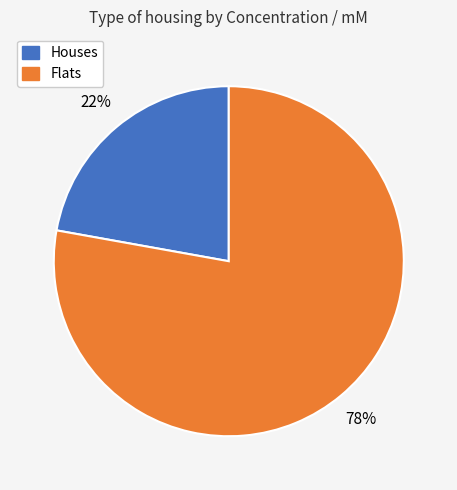

Is there any slice that represents more than half of the pie?

Yes